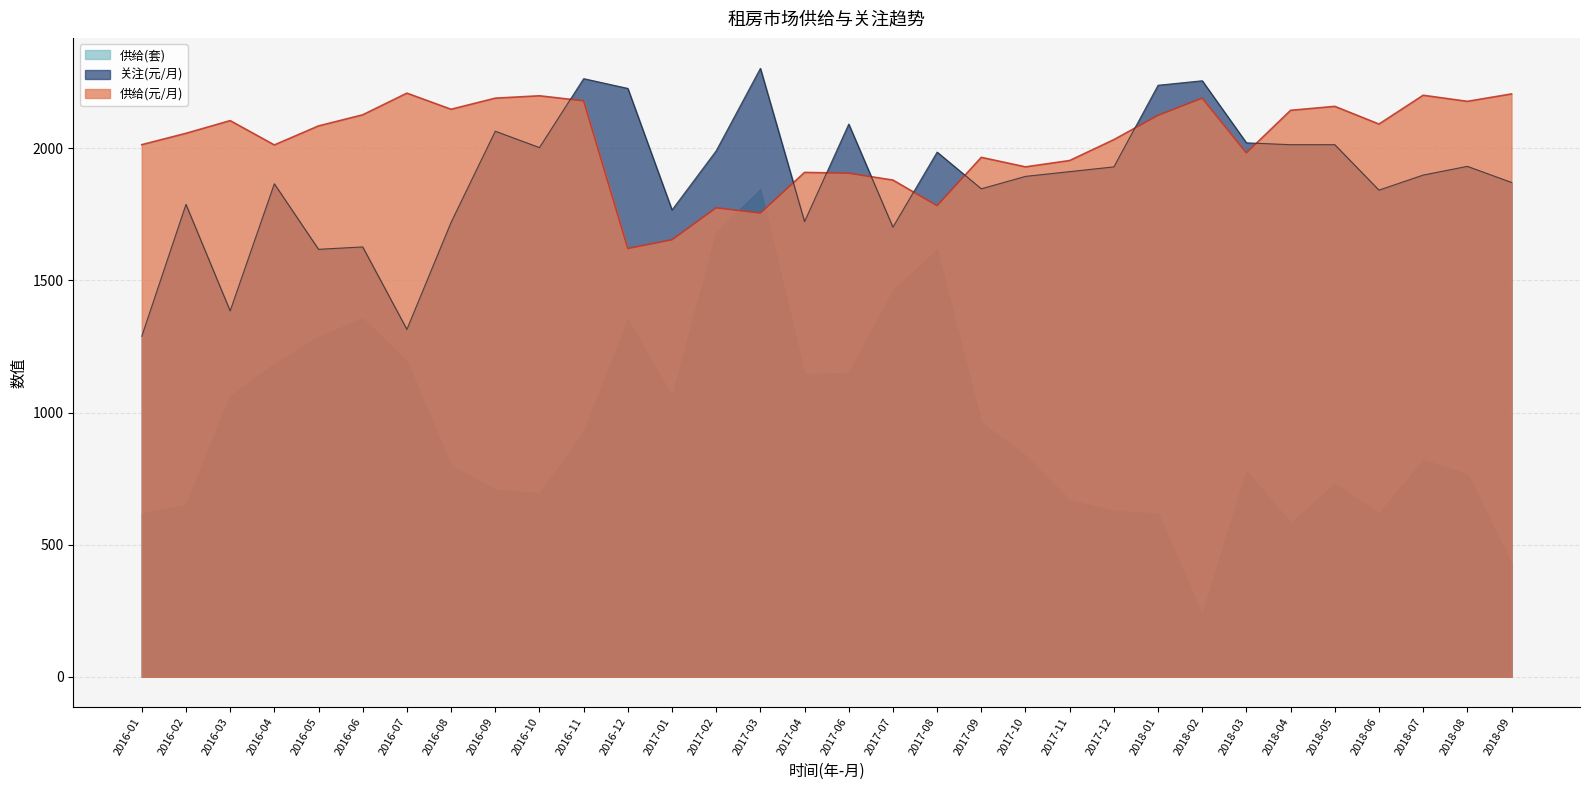

List the labels in order of 关注(元/月) value, largest first.

2017-03, 2016-11, 2018-02, 2018-01, 2016-12, 2017-06, 2016-09, 2018-03, 2018-04, 2018-05, 2016-10, 2017-02, 2017-08, 2018-08, 2017-12, 2017-11, 2018-07, 2017-10, 2018-09, 2016-04, 2017-09, 2018-06, 2016-02, 2017-01, 2017-04, 2016-08, 2017-07, 2016-06, 2016-05, 2016-03, 2016-07, 2016-01